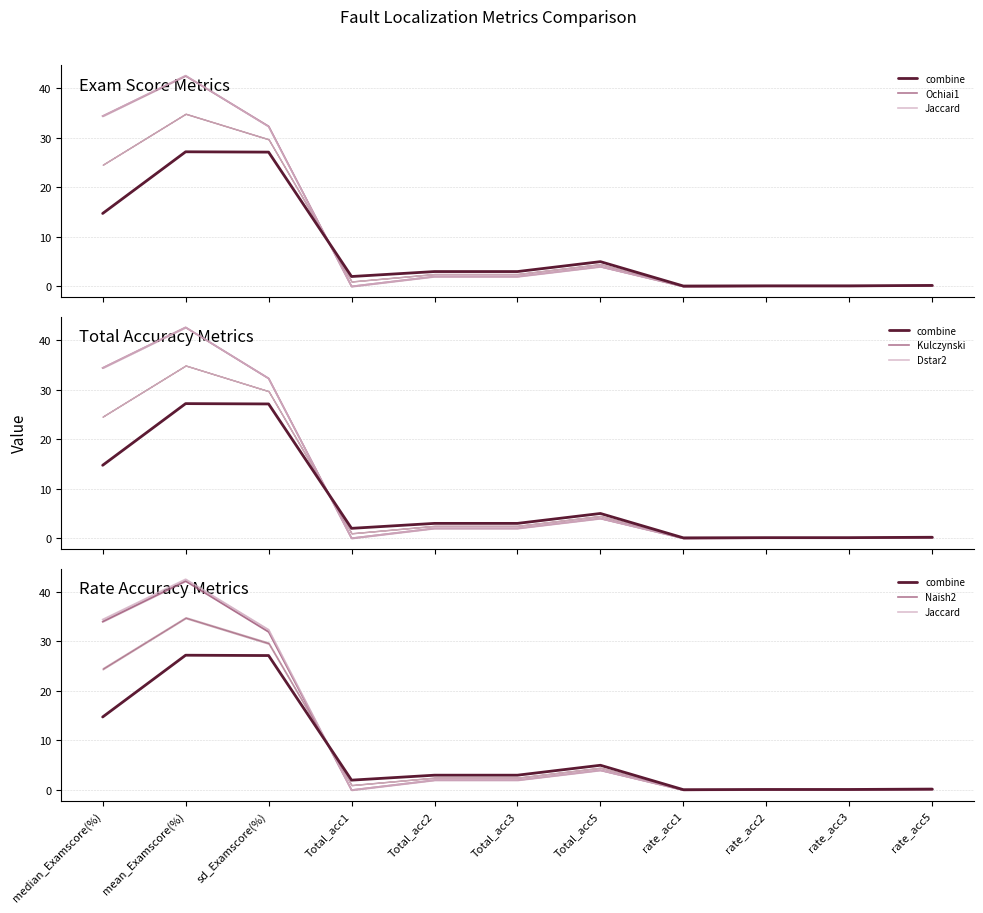

Which has a higher value, Total_acc5 or rate_acc2?

Total_acc5